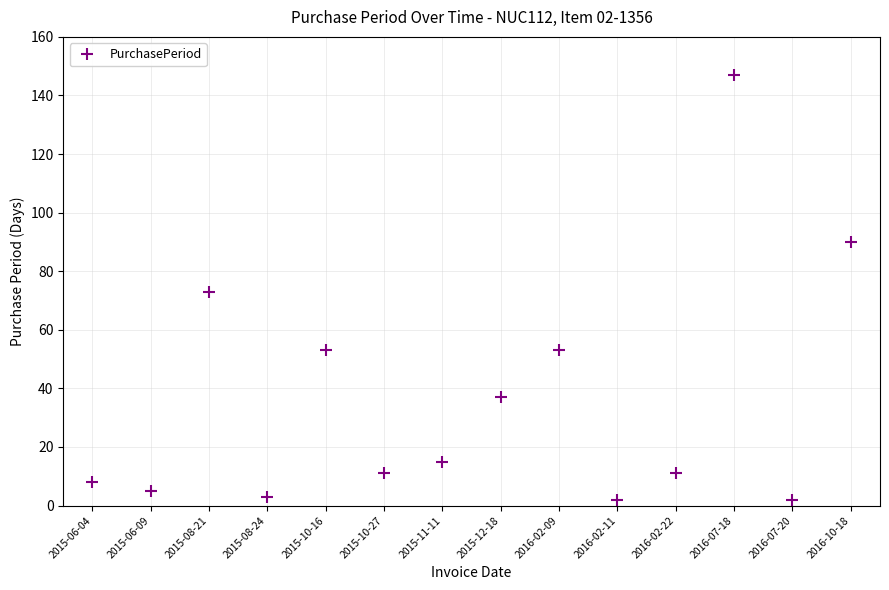

The chart shows a value of 2 at 2016-07-20. True or false?

True